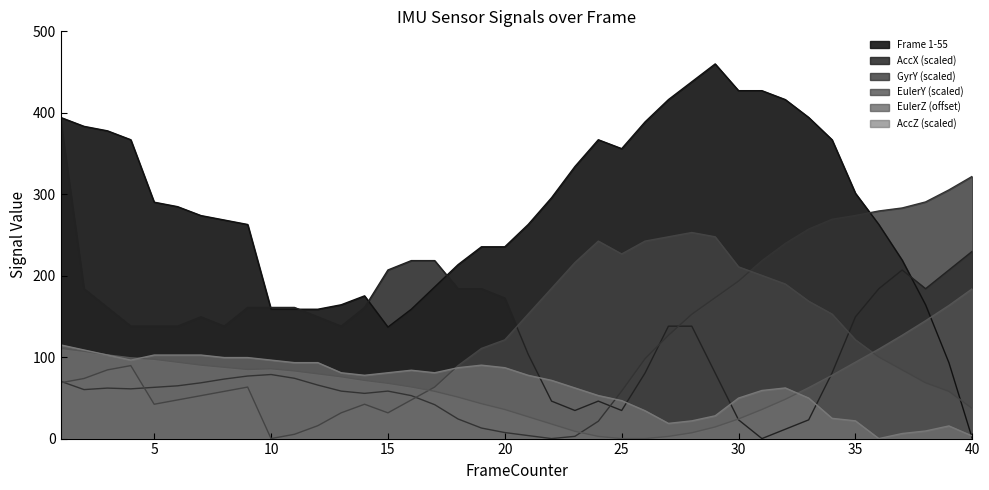

How many interior local peaks does the AccX (scaled) series have?

3